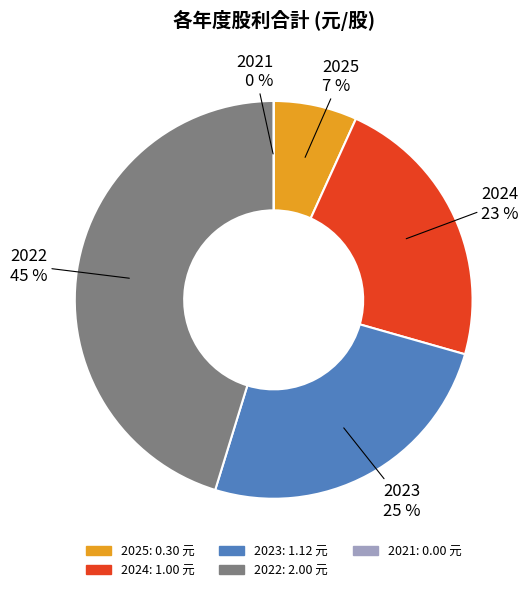

Does any single category account for the majority?

No